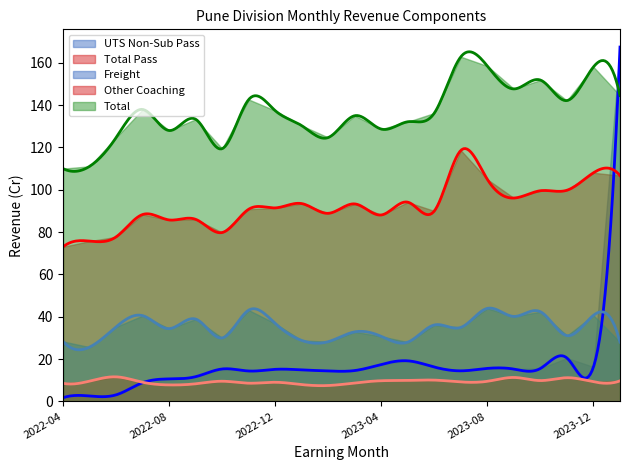

The value of total_pass at 2022-06 is 77.7. True or false?

True